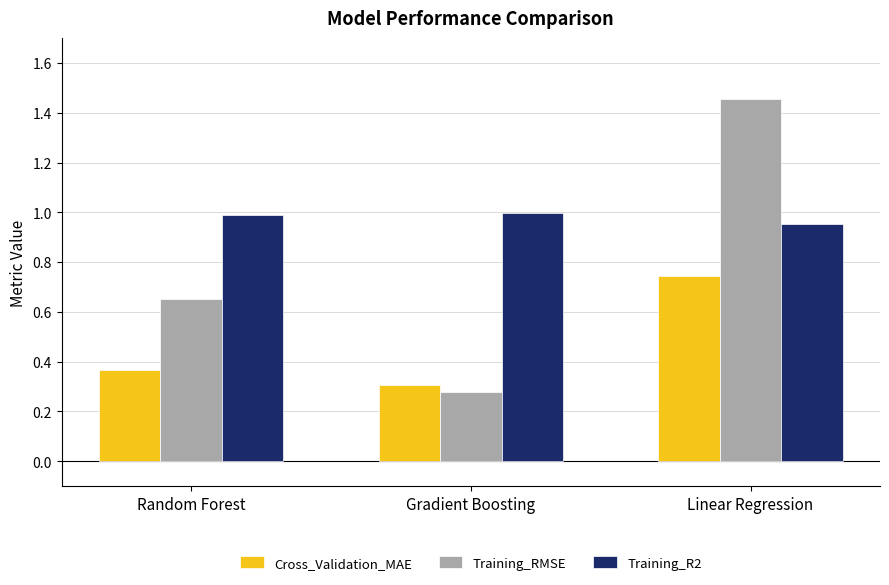

What position from the left is Random Forest?

1